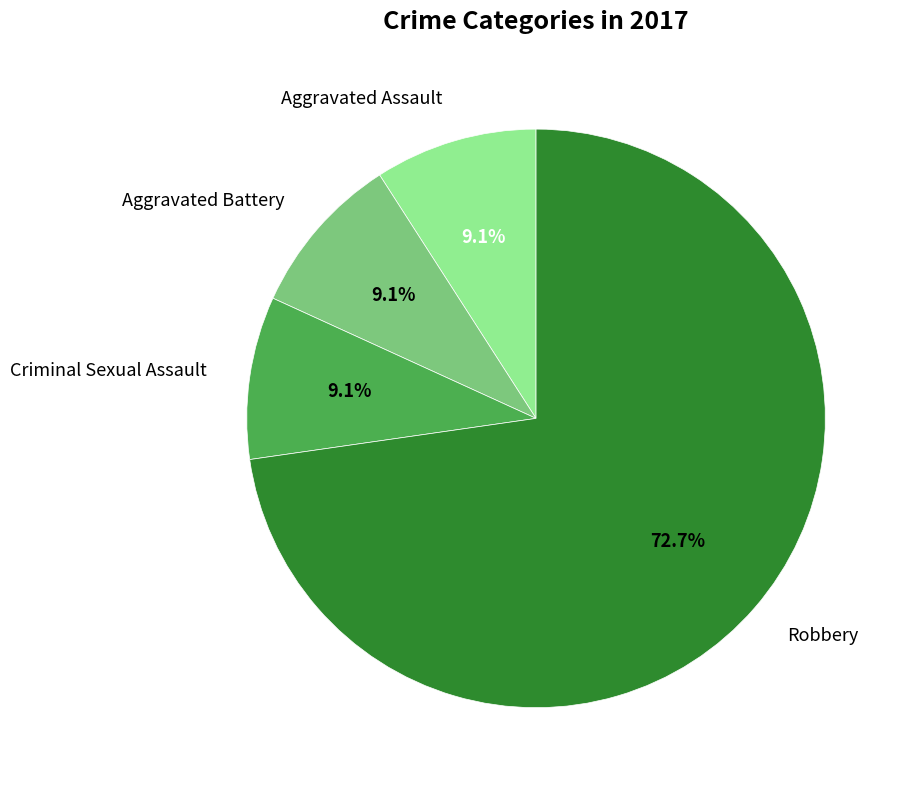

To the nearest percent, what is the difference between the largest and smallest slice percentages?

64%